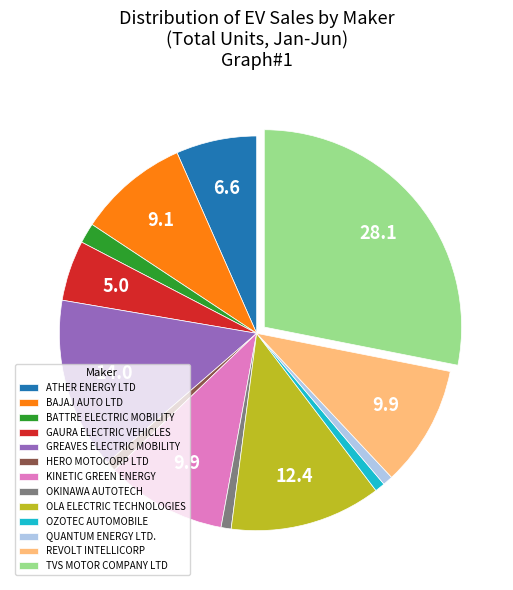

What is the largest slice in the pie chart?

TVS MOTOR COMPANY LTD